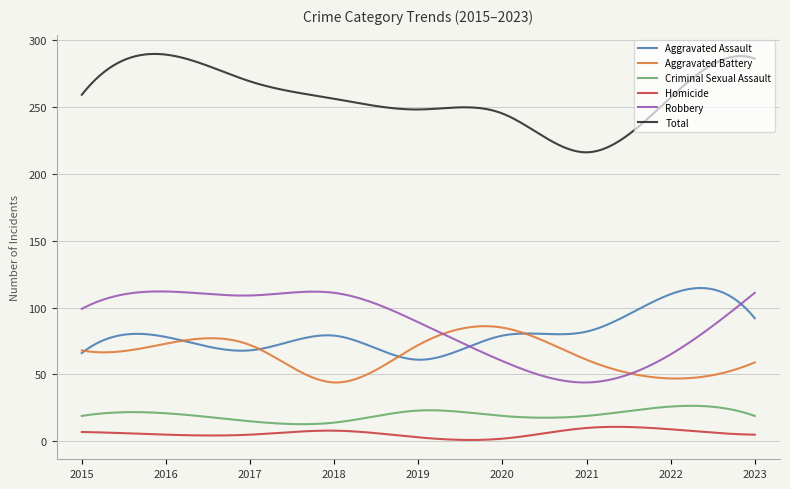

Count the number of categories in the chart.

300